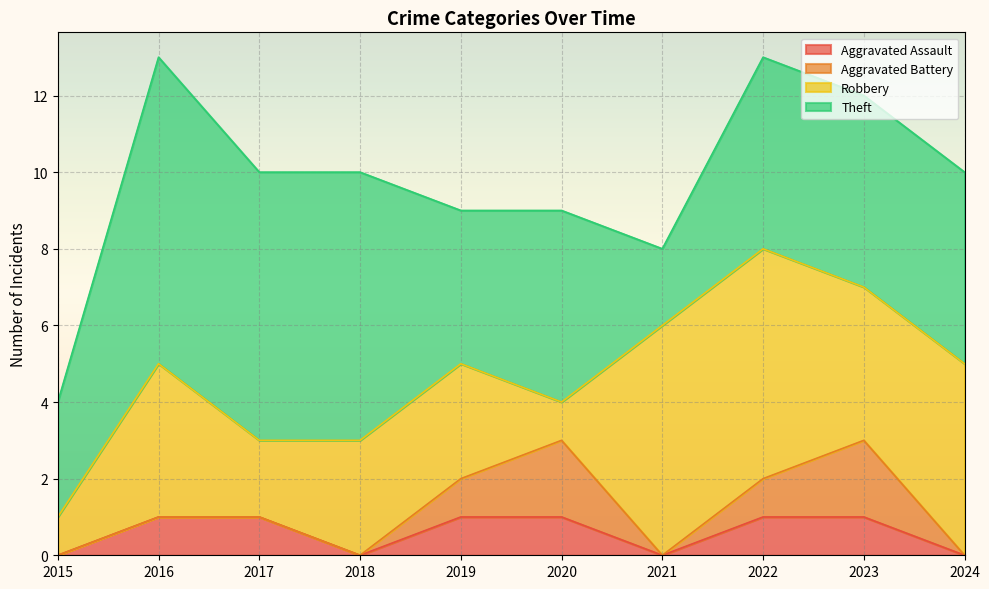

At which category does Robbery reach its first local peak?

2016